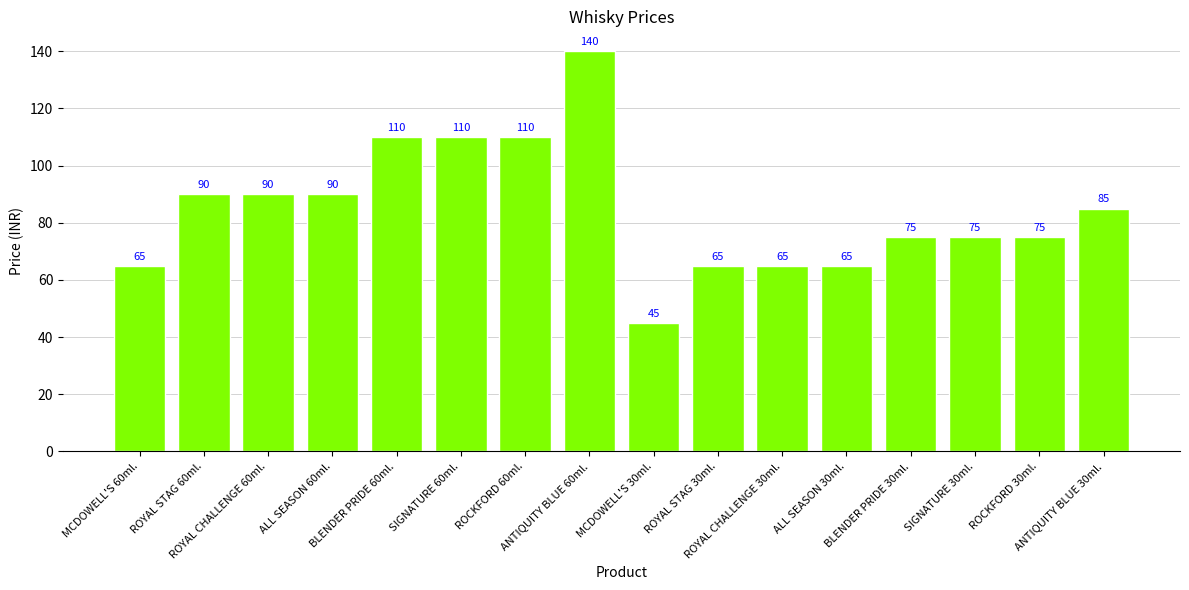

How many values are below 85?

8